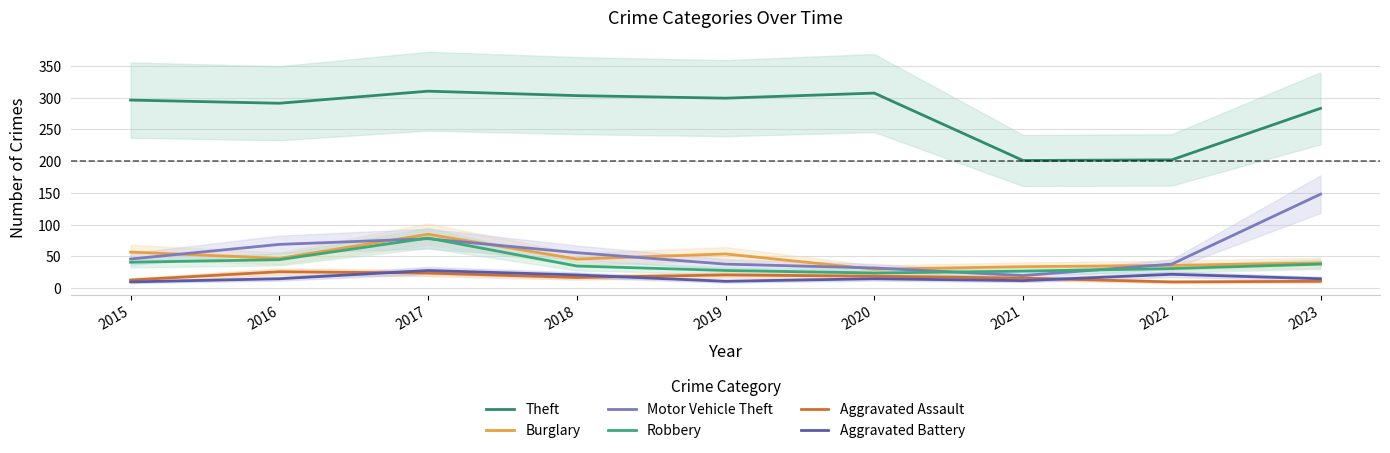

How many categories are shown in the chart?

9